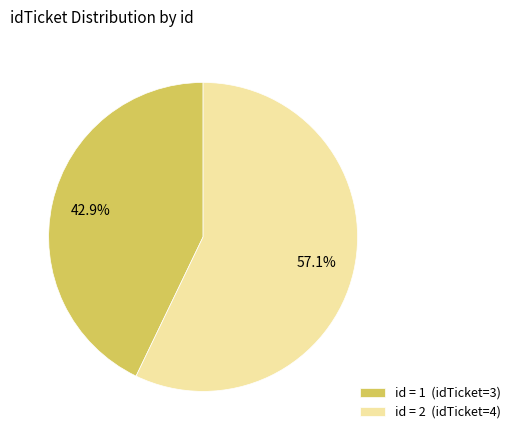

Approximately how many times larger is the value at id = 2 (idTicket=4) compared to id = 1 (idTicket=3)?

1.3